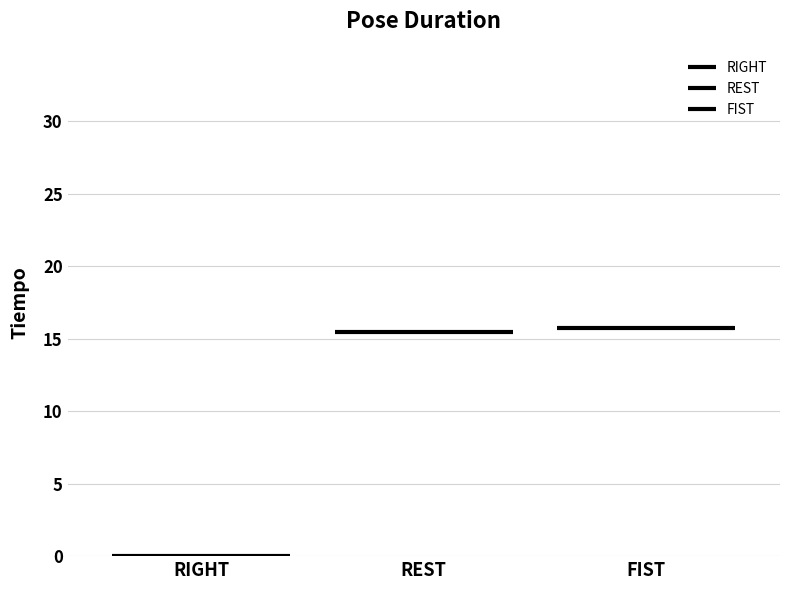

Count the number of data series in this chart.

3